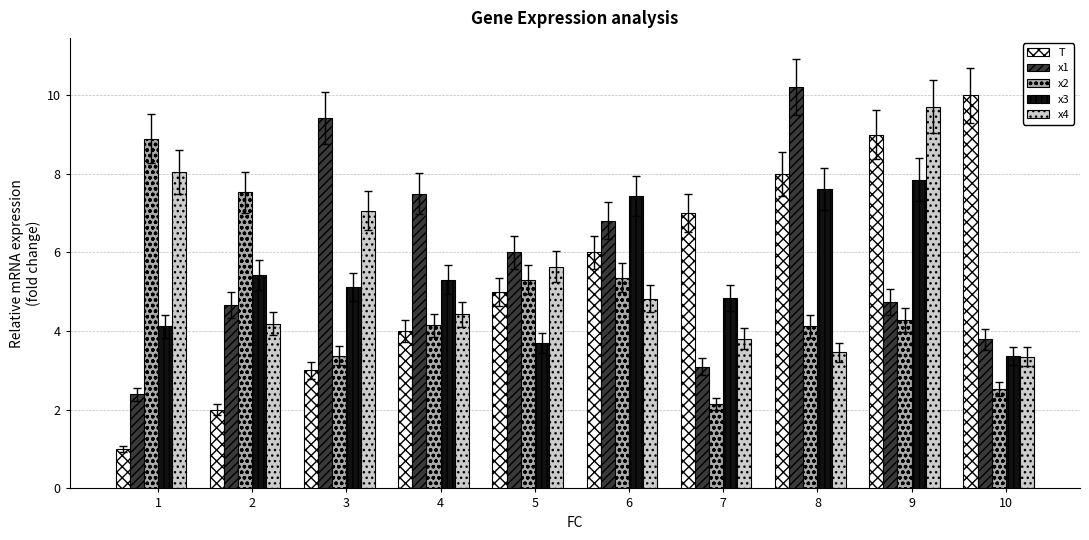

Is it true that x2 equals 5.4 at 6?

True